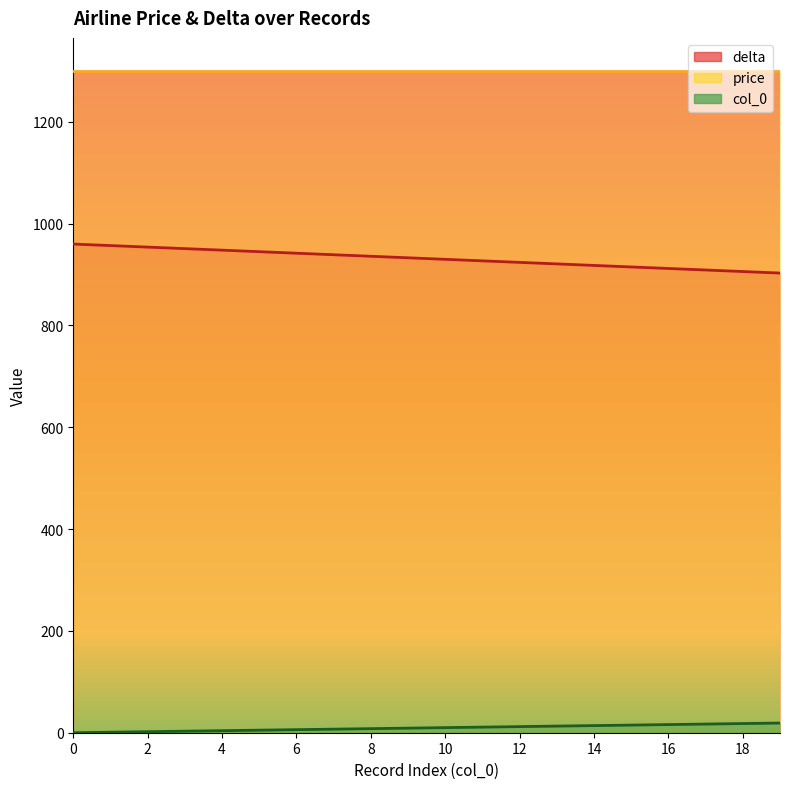

How many categories are shown in the chart?

20